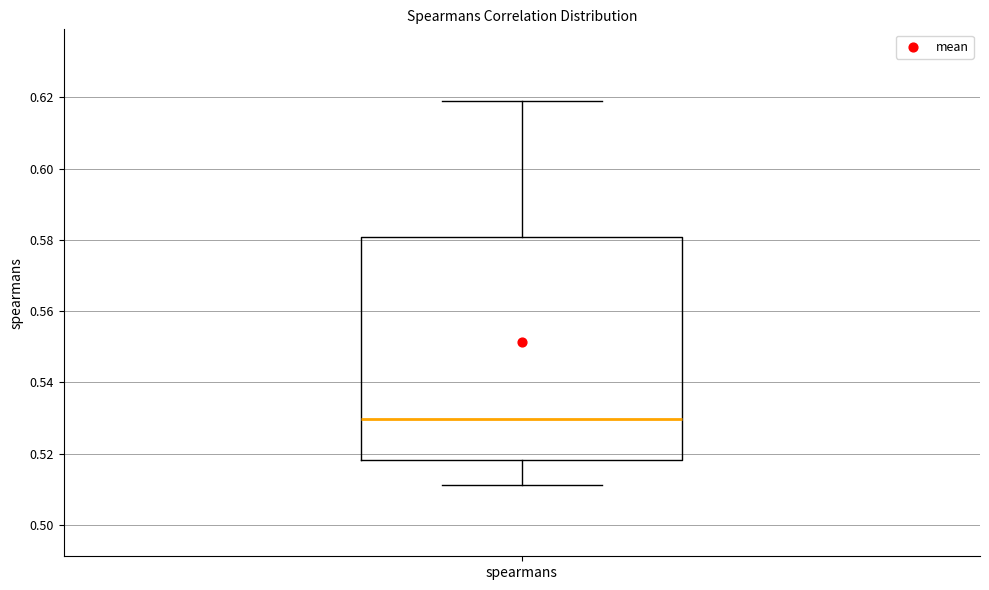

Transcribe this box plot: give where the median line is, the range the box spans, and where the two whiskers end, as read against the y-axis. The values are not printed on the chart, so give them approximately, as read against the axis.

median 0.530, box 0.518 to 0.580, whiskers 0.512 to 0.620